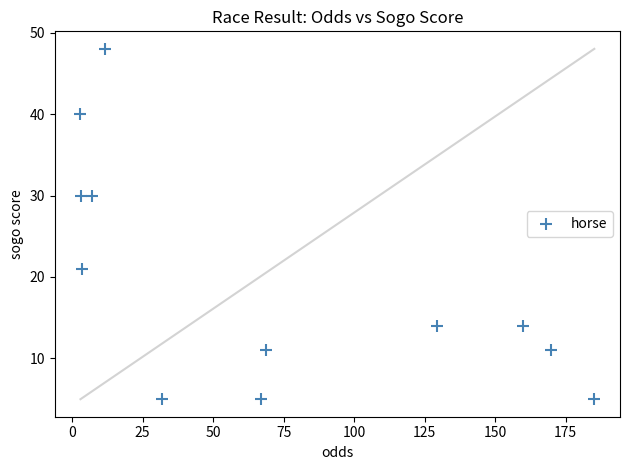

What is the average Y value?

20